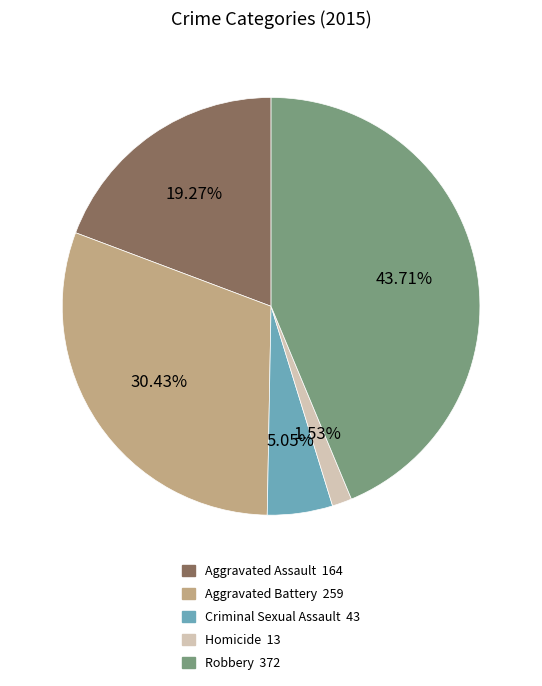

To the nearest percent, what is the average slice percentage?

20%